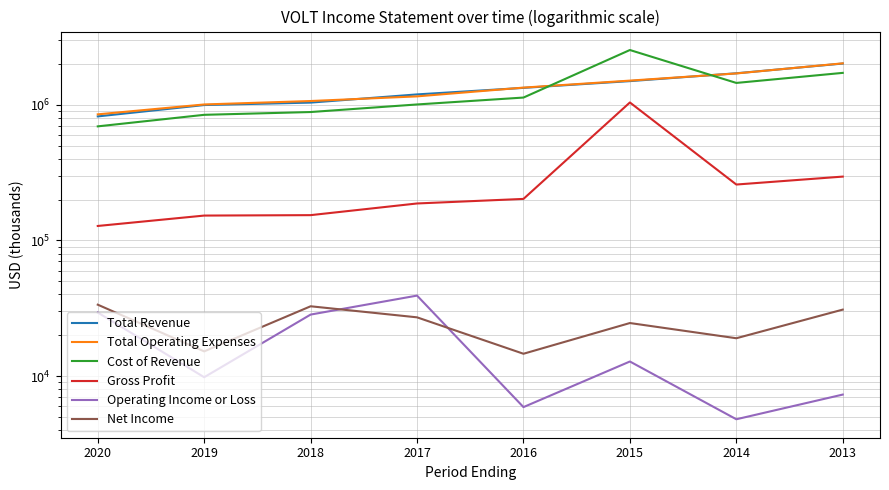

Which series has the largest total across all categories?

Total Operating Expenses